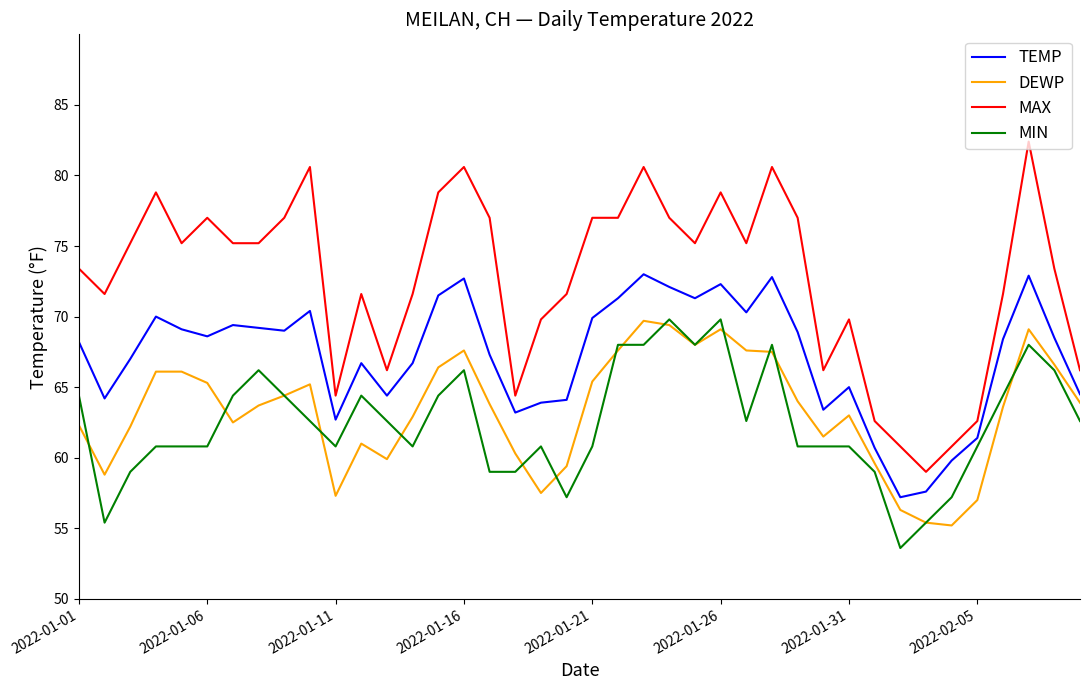

Which series has the widest spread of values?

MAX